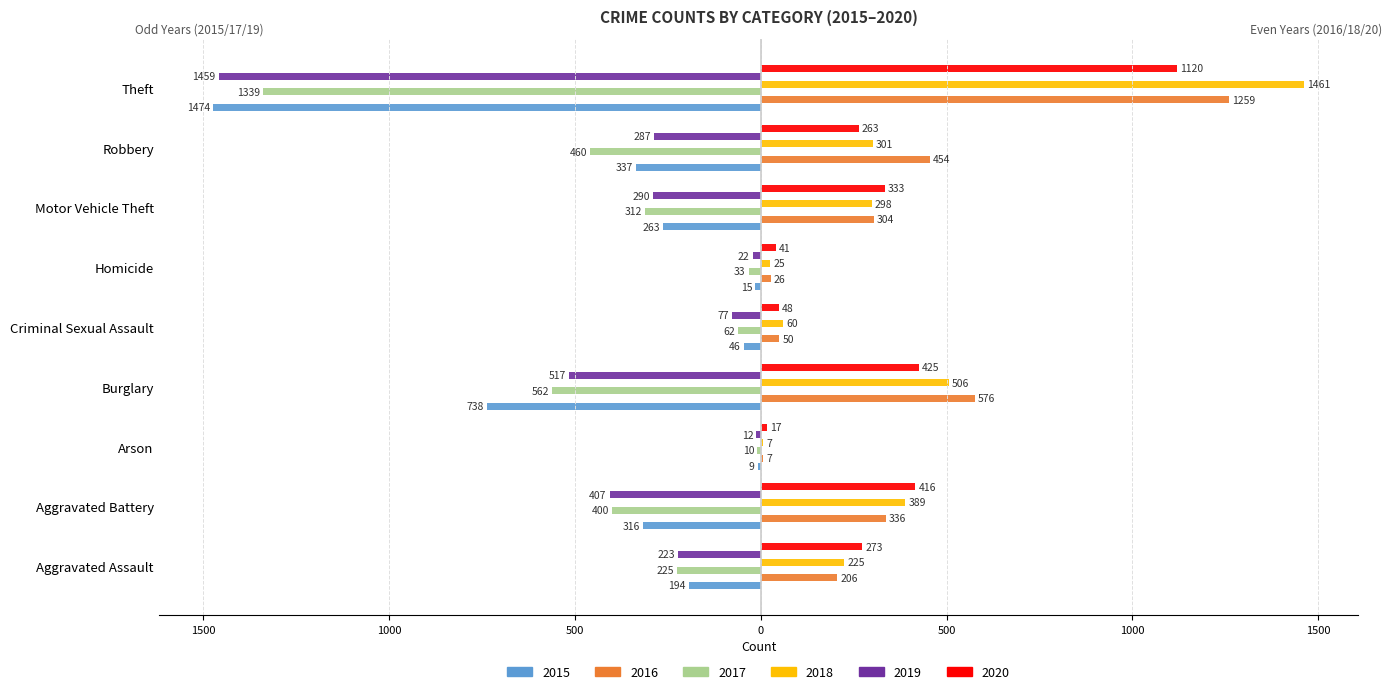

What is the average value of the 2017 series?

-378